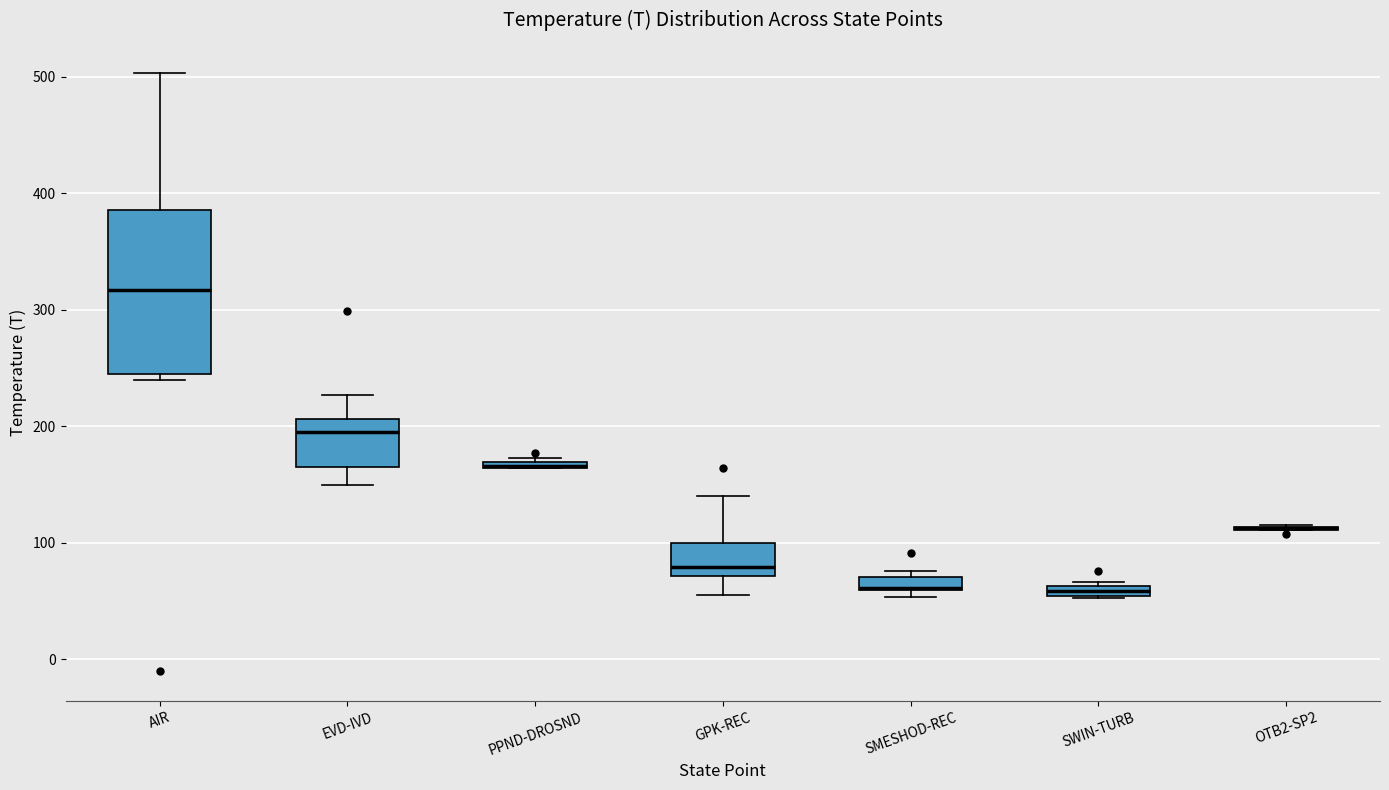

Comparing the boxes themselves (not the whiskers), which one is the tallest?

AIR